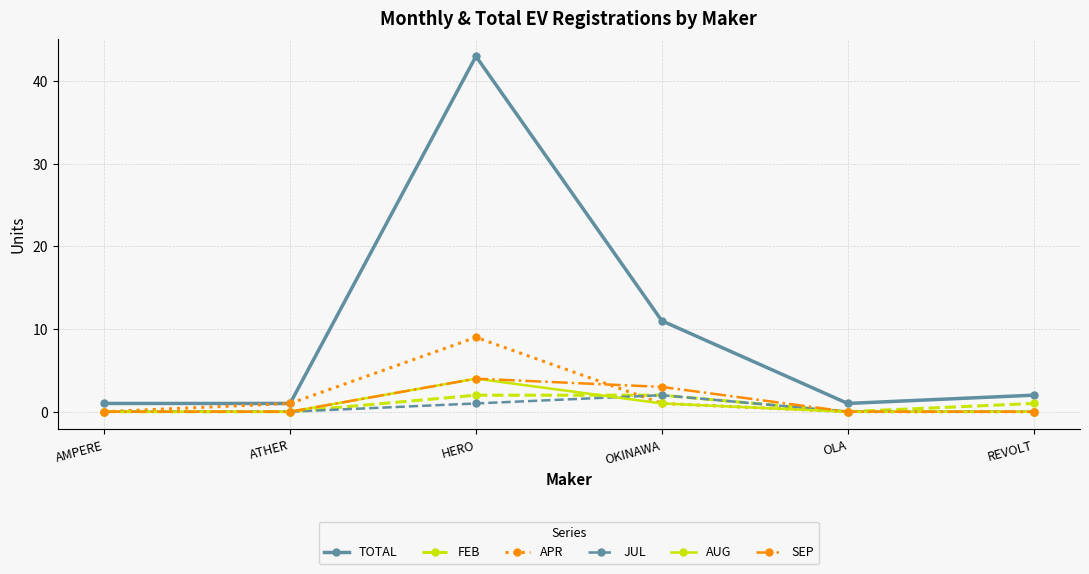

Which series has the largest range (max minus min)?

TOTAL